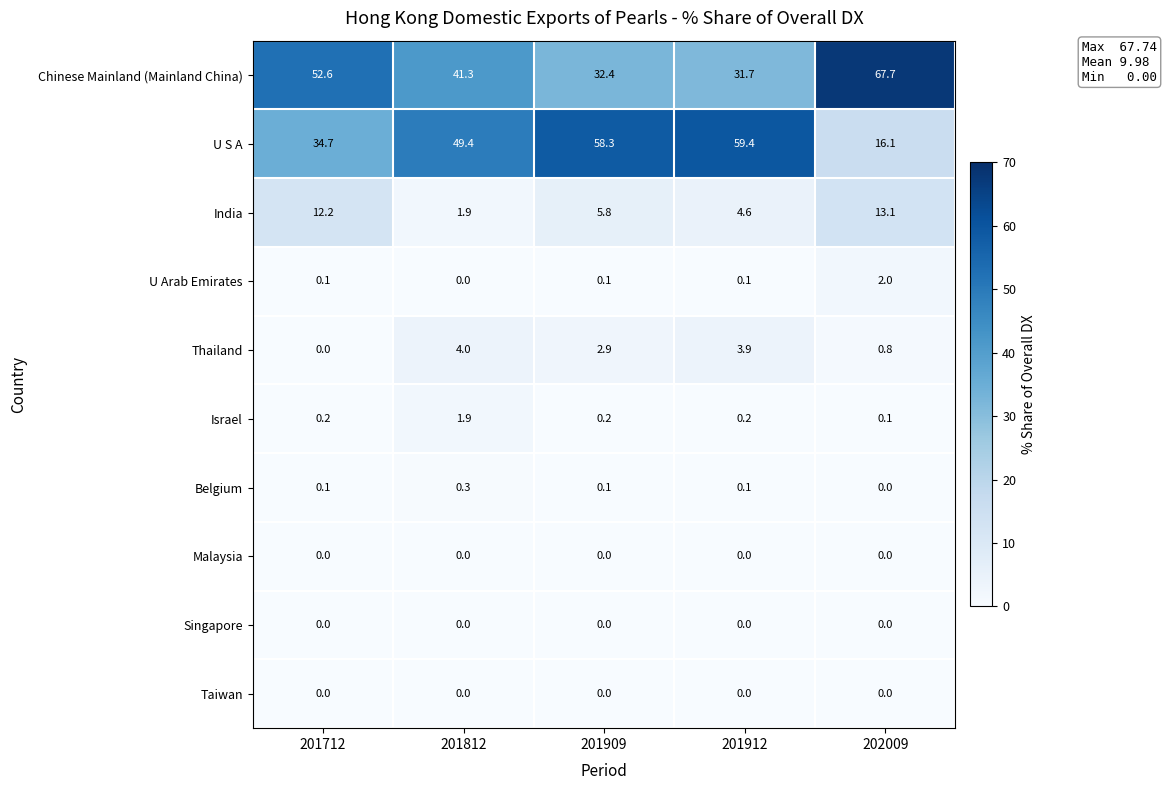

Which series has the largest total across all categories?

Chinese Mainland (Mainland China)